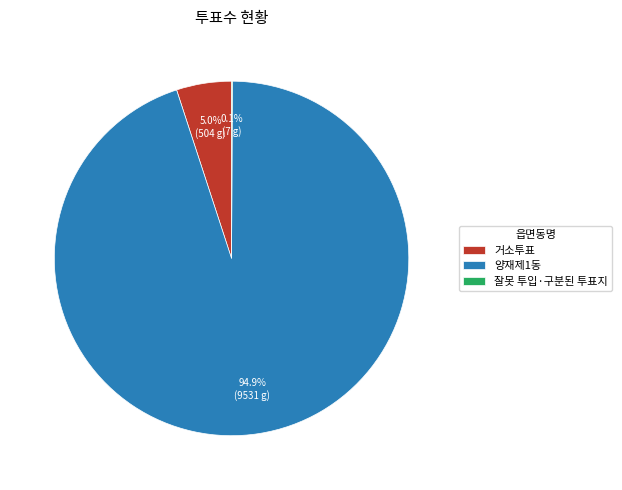

Which slice is the largest?

양재제1동